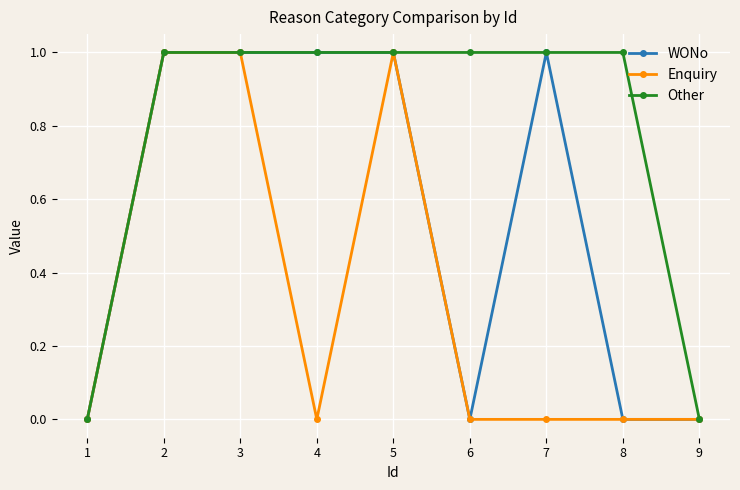

Reading left to right, extract all data points from this chart.

WONo: 1=0	2=1	3=1	4=1	5=1	6=0	7=1	8=0	9=0
Enquiry: 1=0	2=1	3=1	4=0	5=1	6=0	7=0	8=0	9=0
Other: 1=0	2=1	3=1	4=1	5=1	6=1	7=1	8=1	9=0